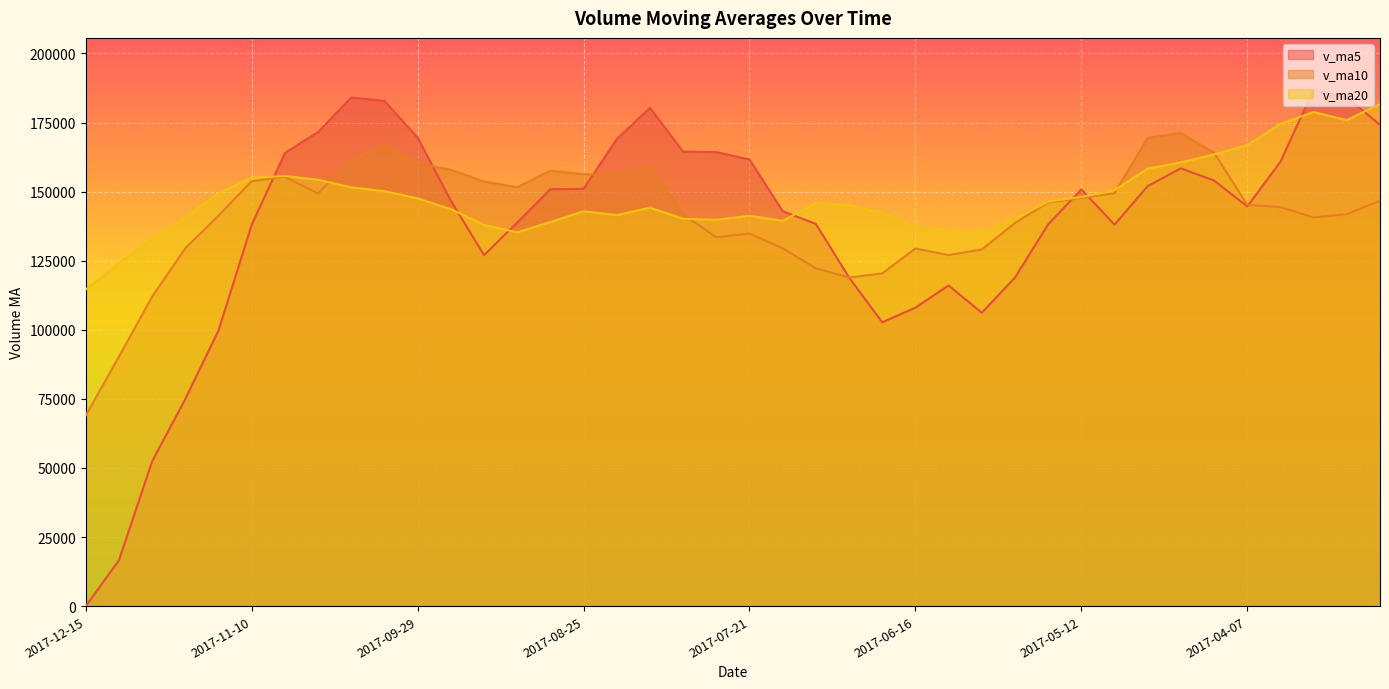

At which category does the chart reach its minimum across all series?

2017-12-15